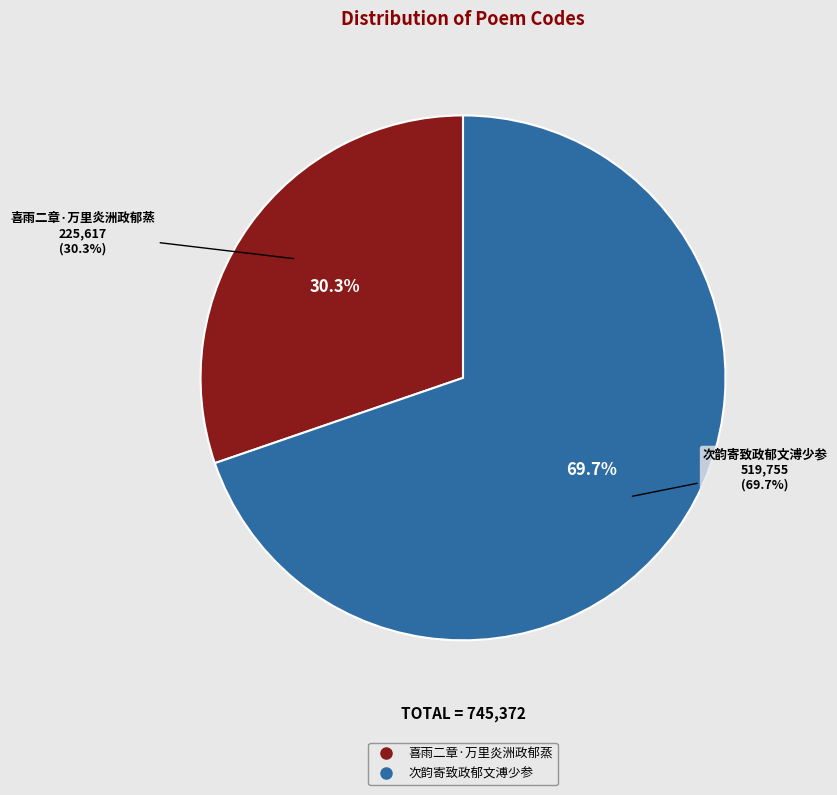

Does 次韵寄致政郁文溥少参 represent more than half of the total?

Yes